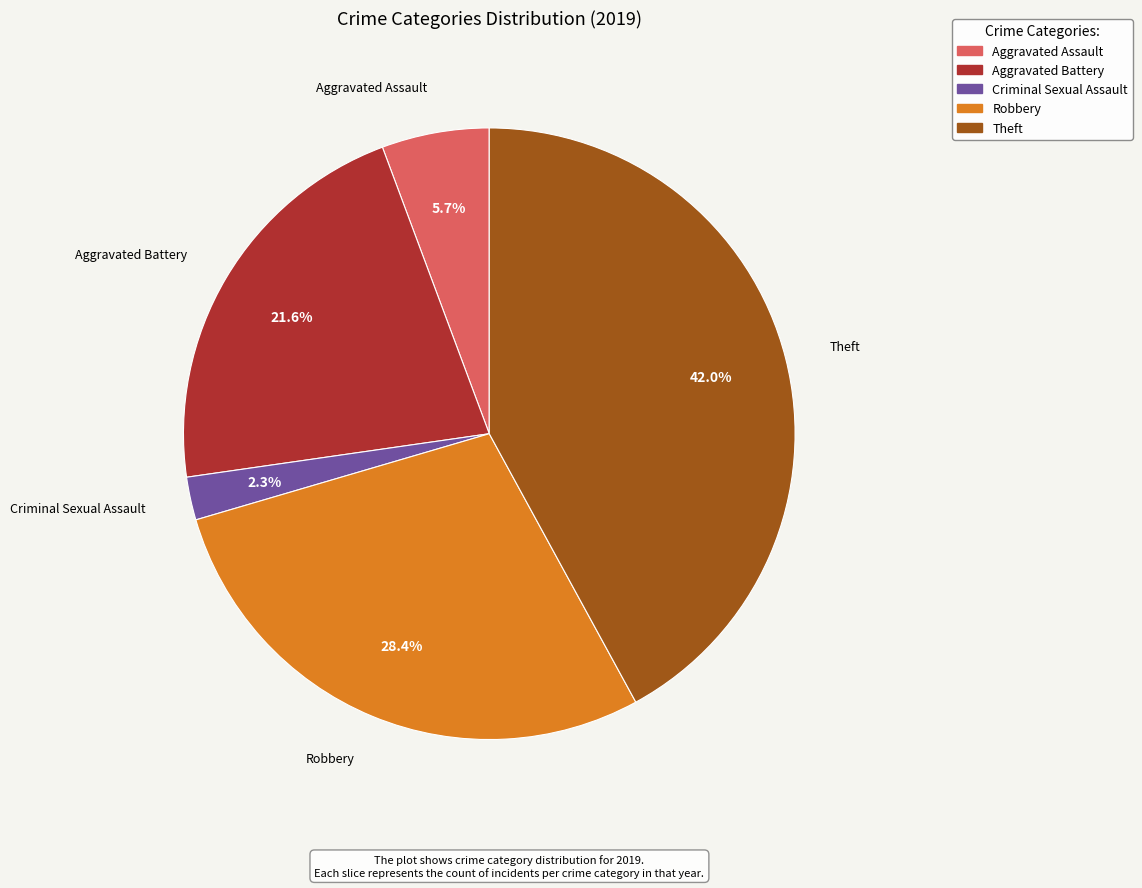

What percentage is the Theft slice, to the nearest percent?

42%